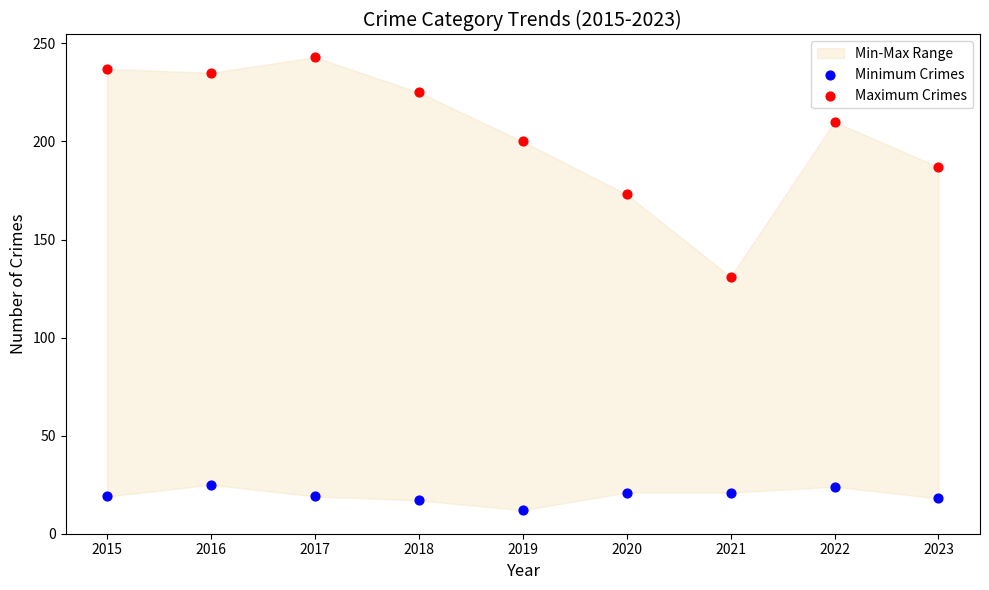

Across all series, what Y value is closest to 127?

131